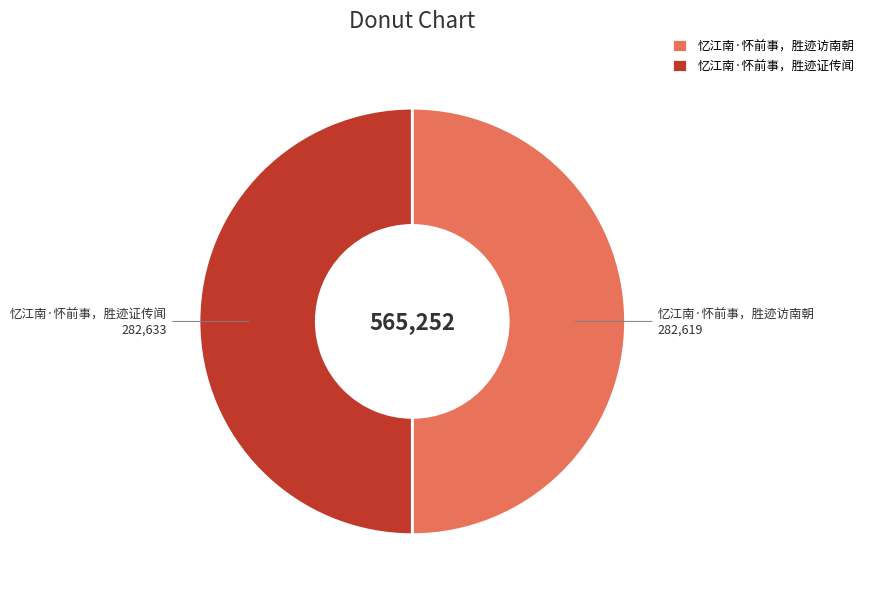

Count the number of slices in the pie.

2